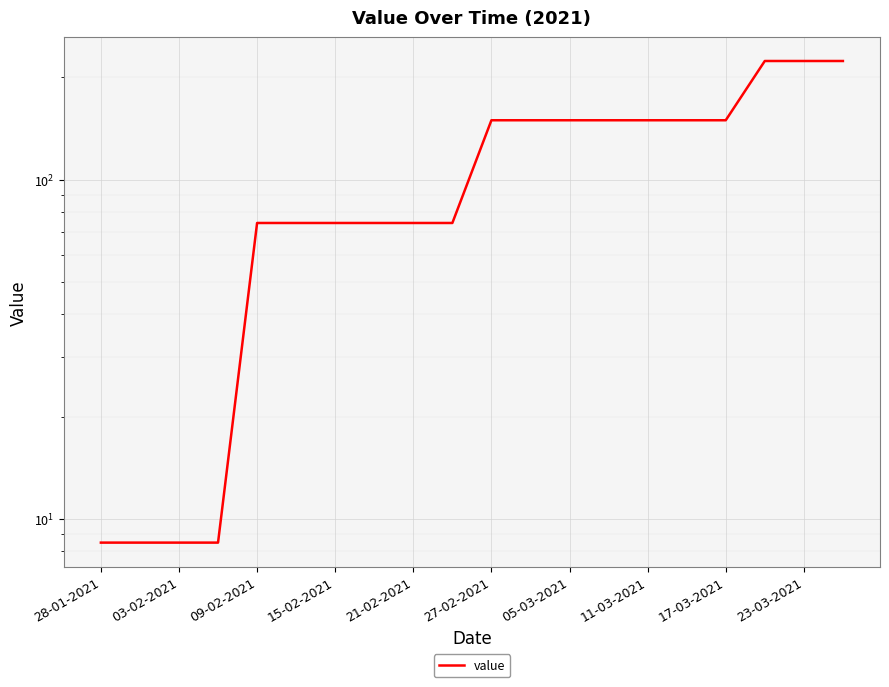

Is it true that the value at 09-02-2021 is 40.3?

False